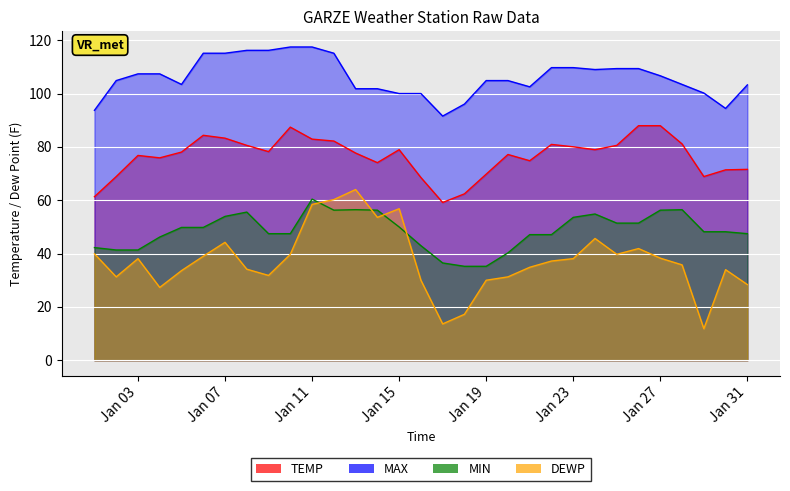

What is the difference between the highest and lowest values at 2022-01-22?

72.5